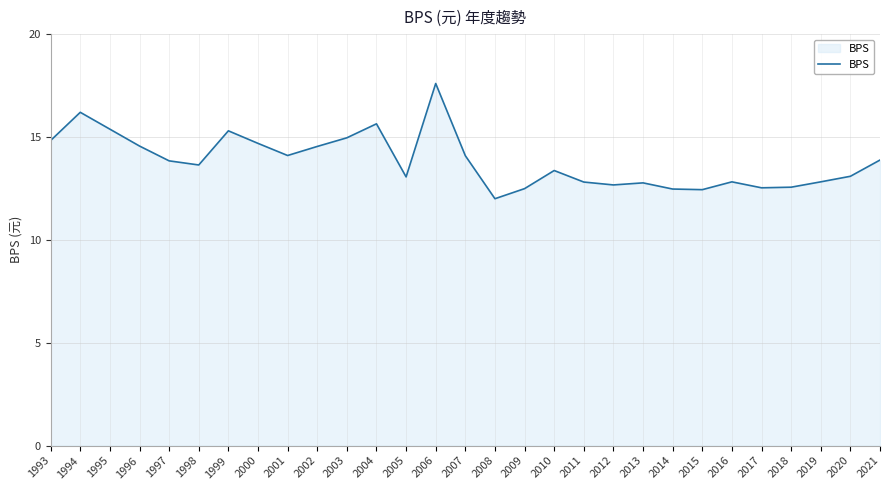

What is the difference between the maximum and minimum values?

5.6